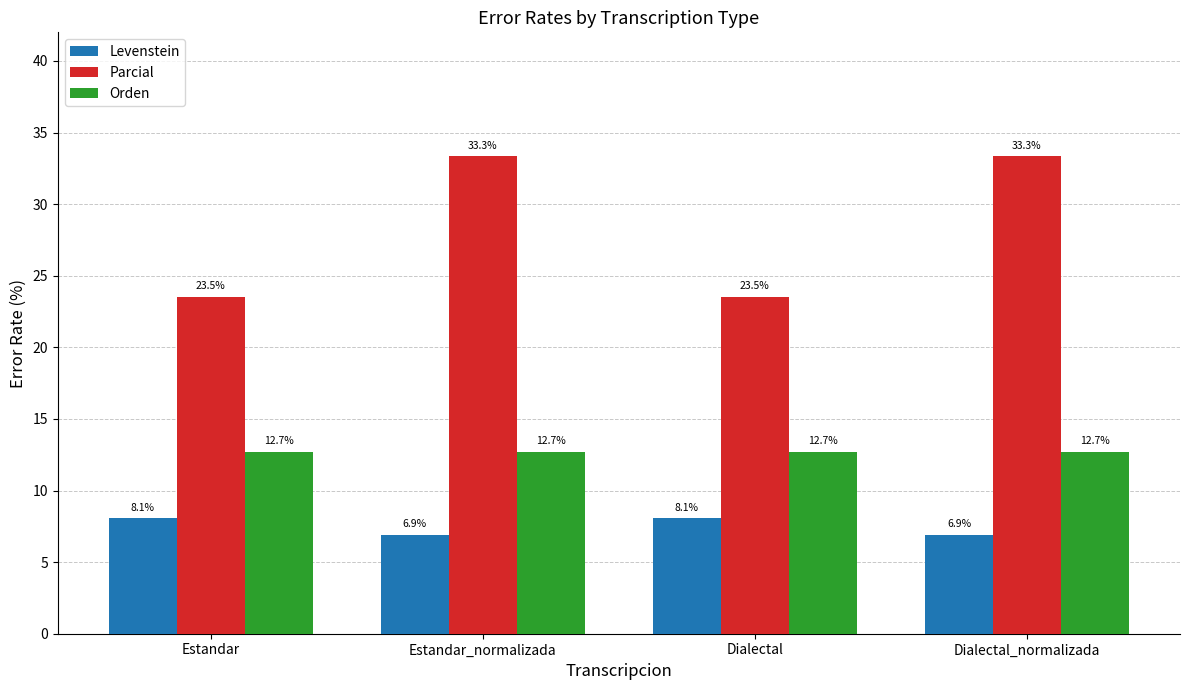

What is the highest value of the Parcial series?

33.3